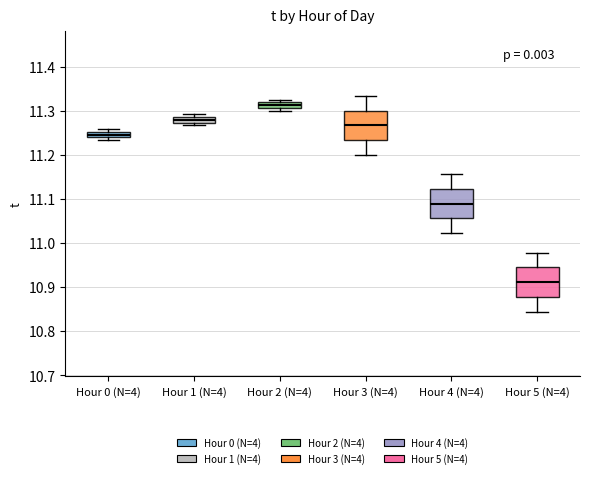

Where is the upper edge of the box for Hour 5 (N=4) on the y-axis? The values are not printed on the chart, so give them approximately, as read against the axis.

10.94